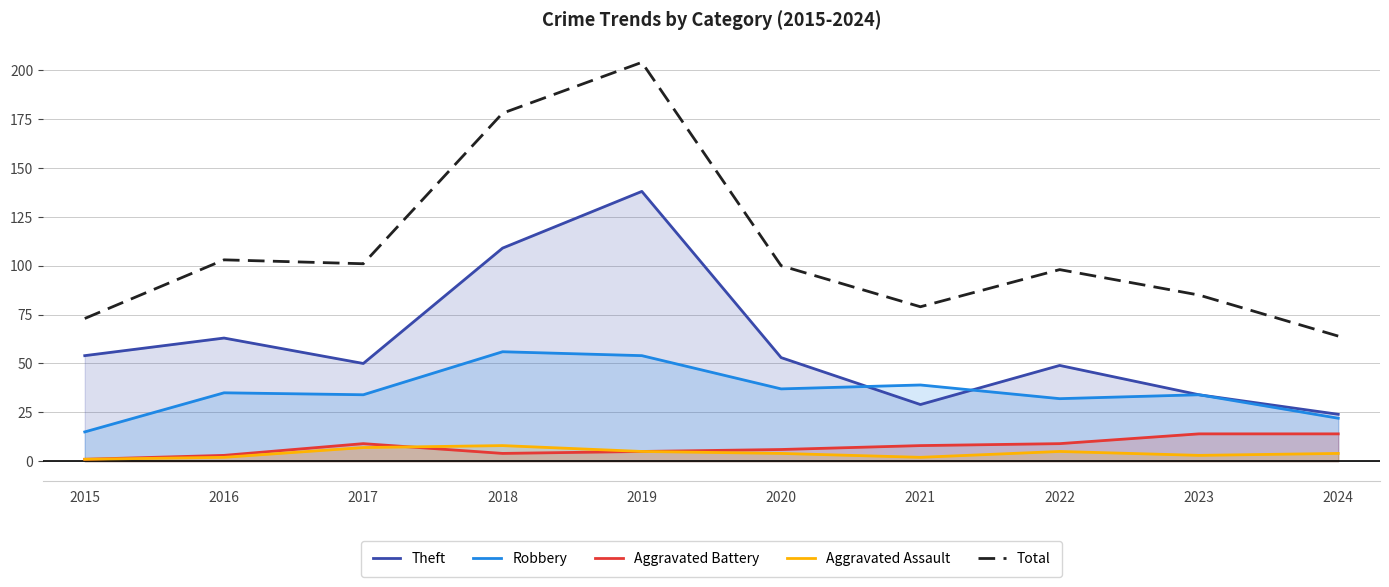

What is the lowest value of the Theft series?

24